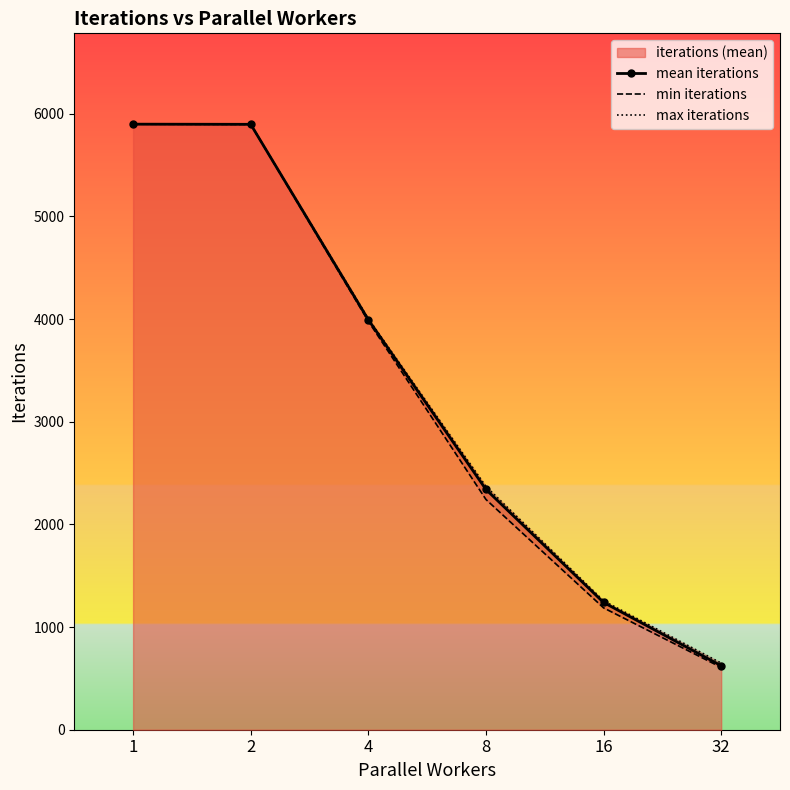

How many categories are shown in the chart?

6